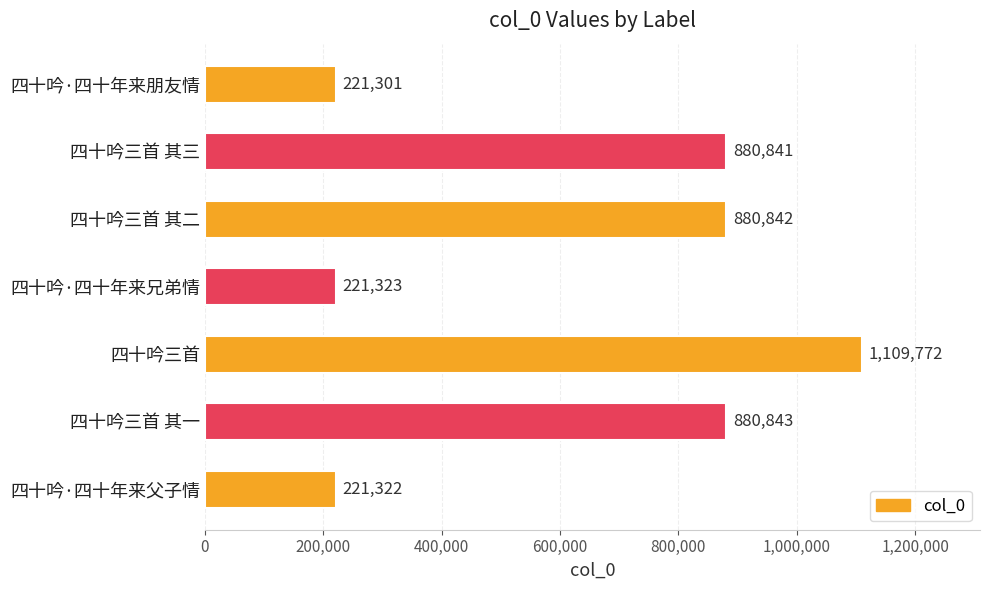

At which label is the value closest to 665536?

四十吟三首 其三